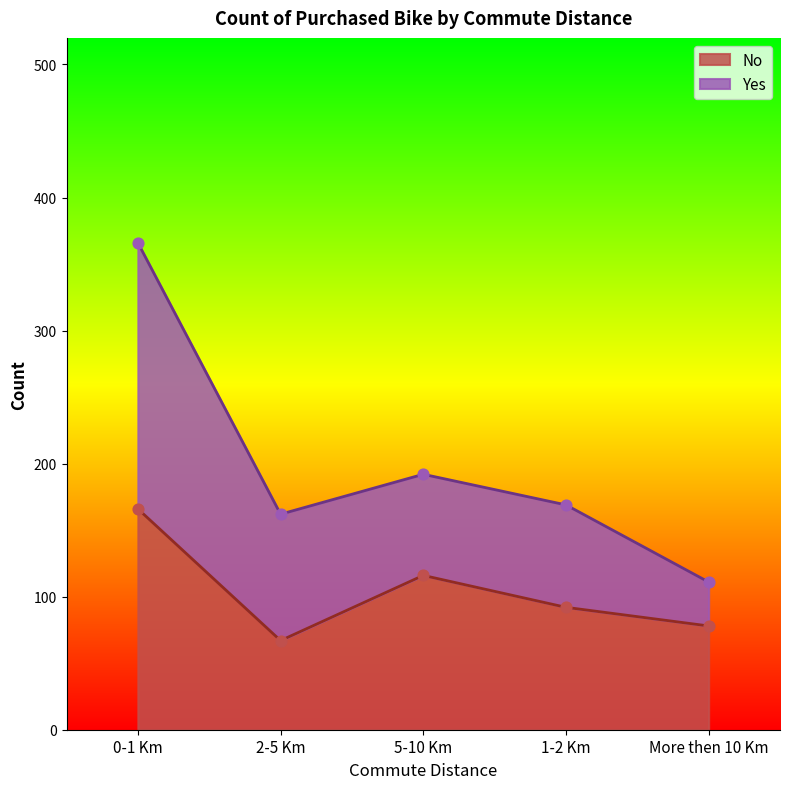

What is the change in value from 5-10 Km to 1-2 Km?

-24